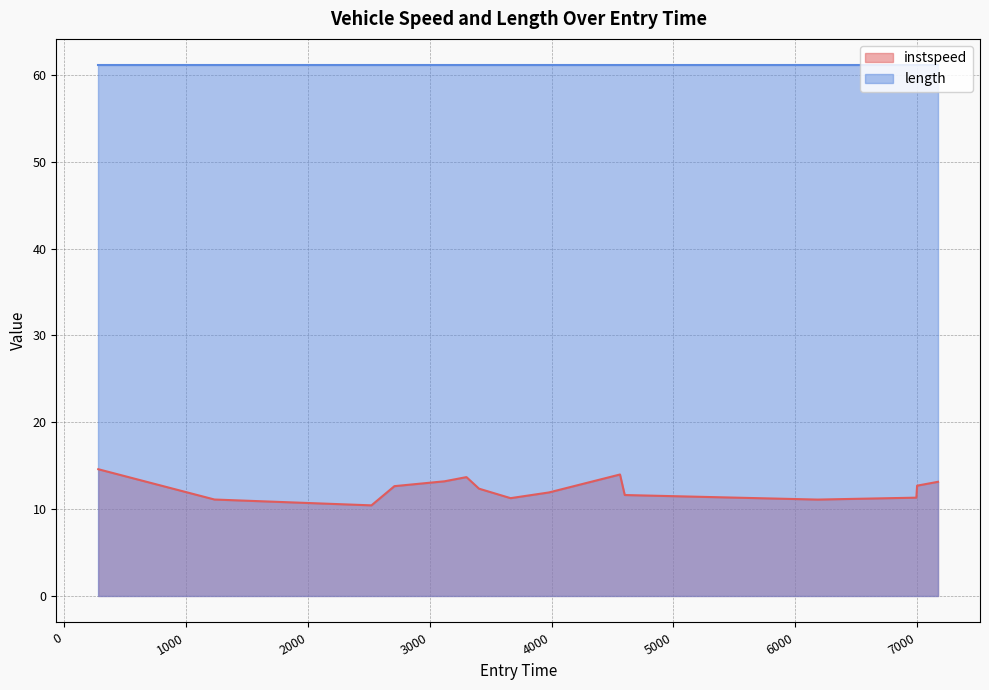

What is the label of the 5th point from the left?

3121.2036054397886